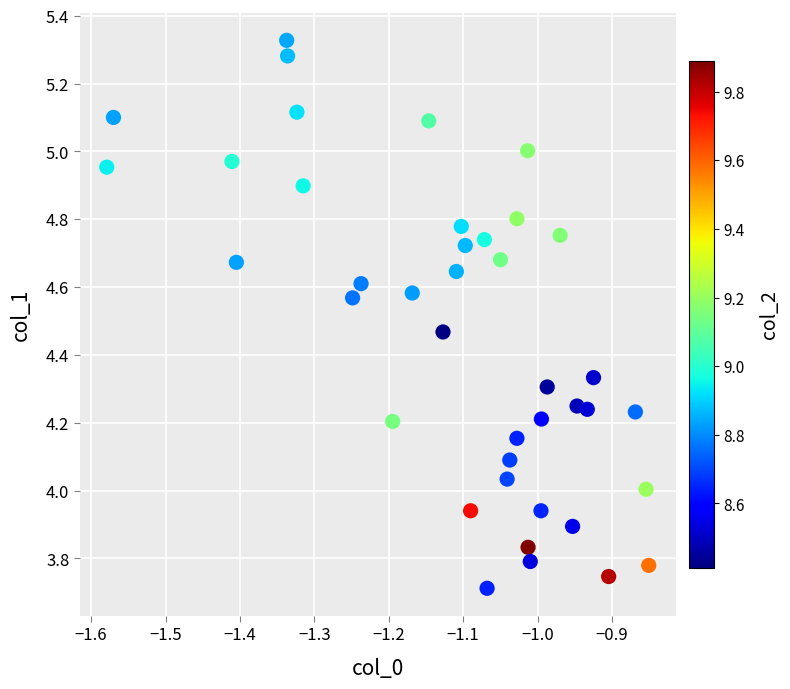

What is the range of X values (max minus min)?

0.7